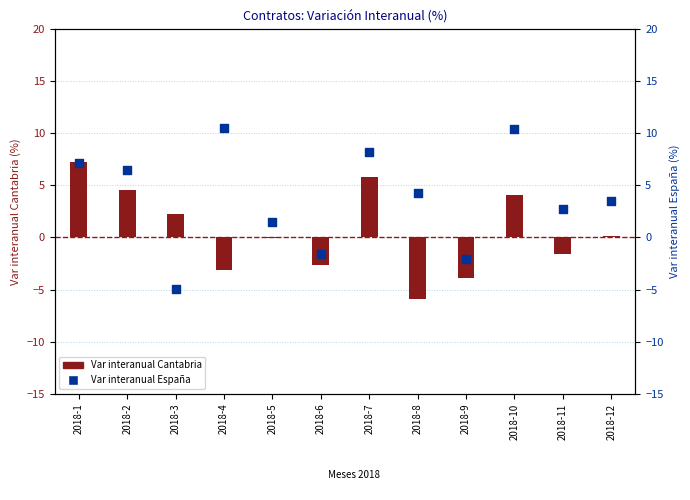

Is the value of Var interanual España at 2018-3 greater than the value of Var interanual Cantabria at 2018-9?

No